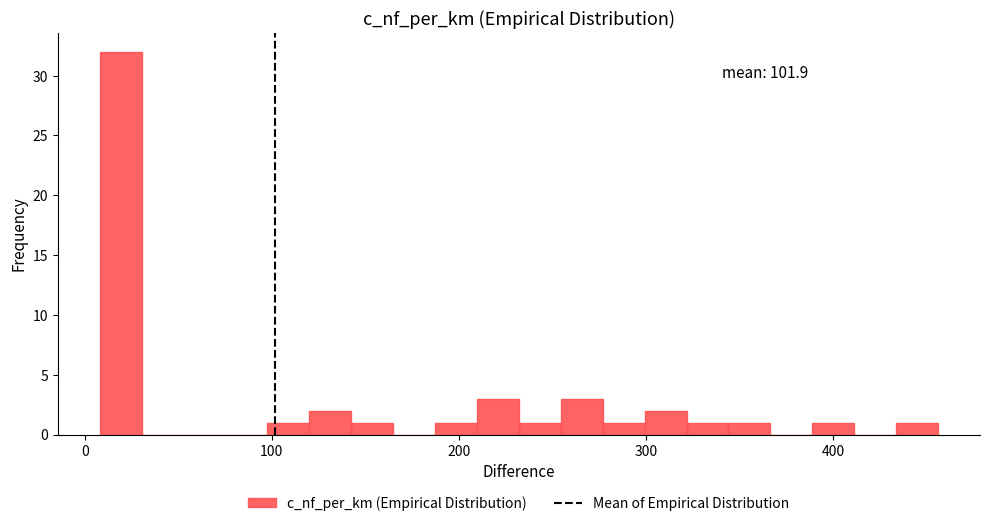

Around what value on the x-axis is the tallest bar? Give the approximate position of its centre, as read against the axis.

20